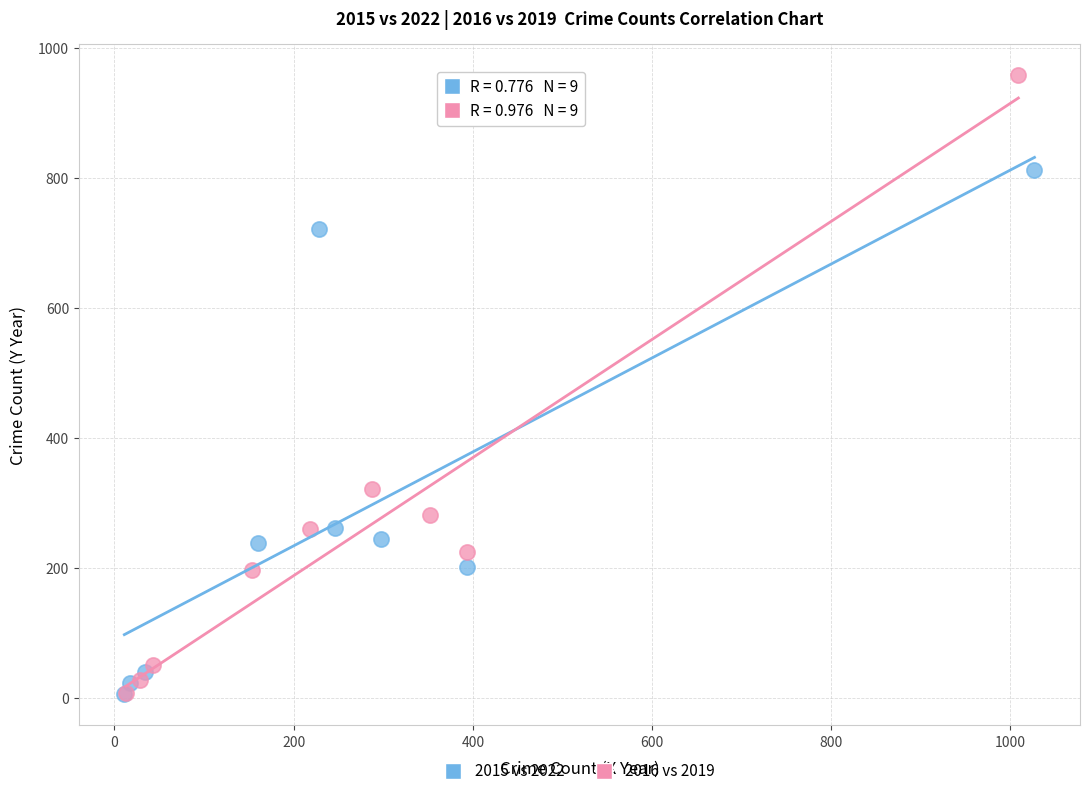

Which series has the largest Y range (max minus min)?

2016 vs 2019